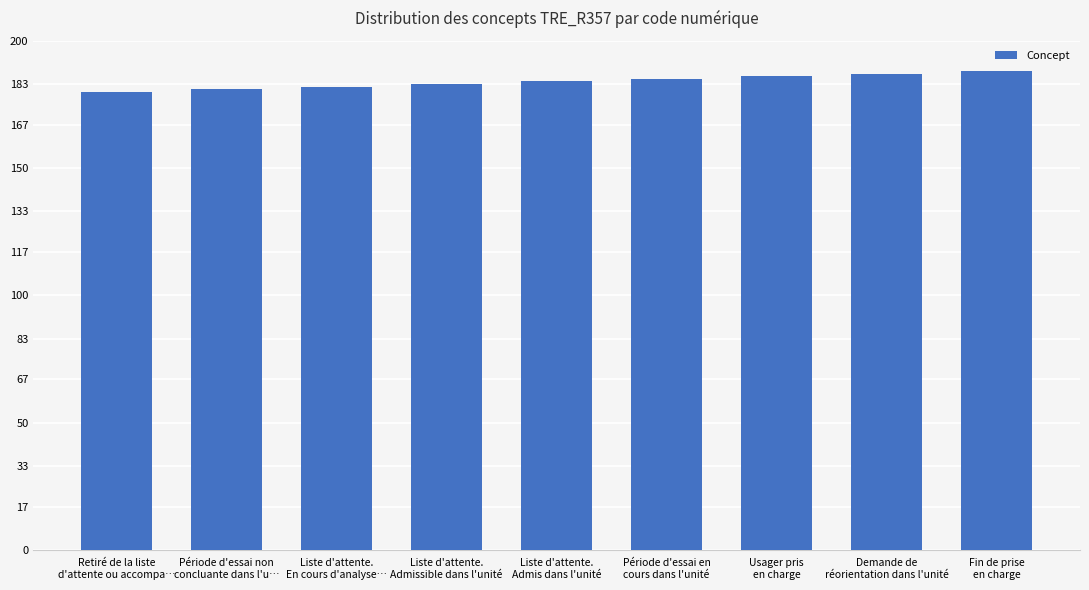

Is it true that the value at Retiré de la liste
d'attente ou accompa… is 95?

False